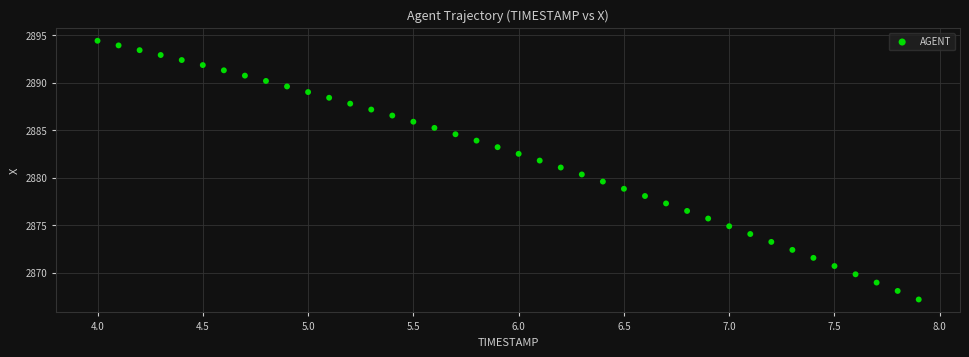

What is the range of X values (max minus min)?

3.9